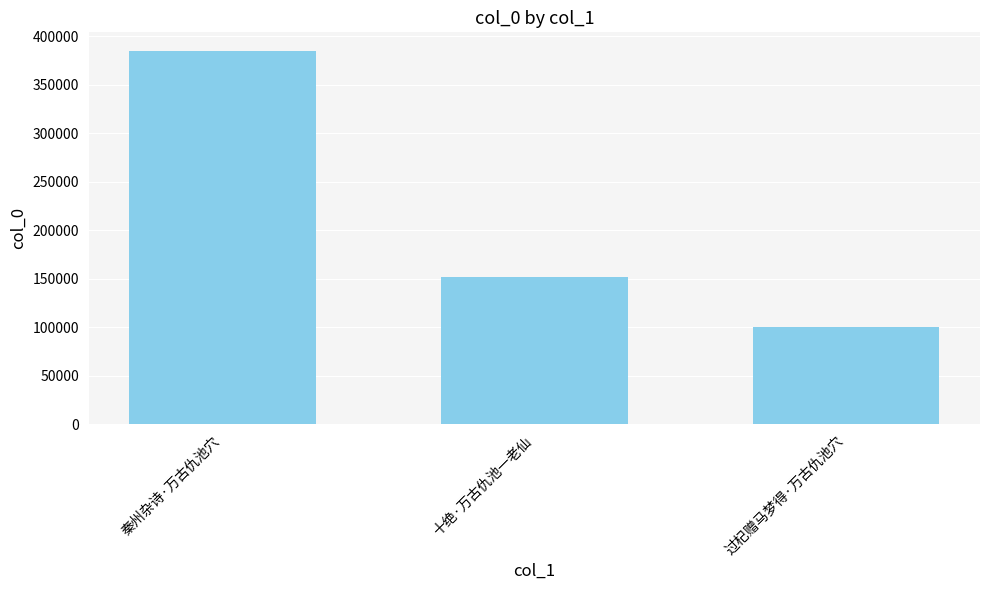

List the labels in order of value, smallest first.

过杞赠马梦得·万古仇池穴, 十绝·万古仇池一老仙, 秦州杂诗·万古仇池穴